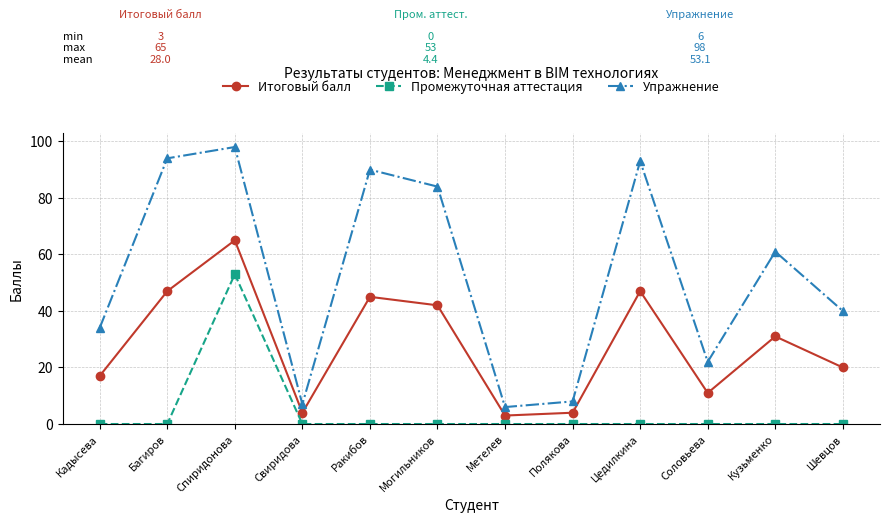

How many distinct data groups are displayed?

3